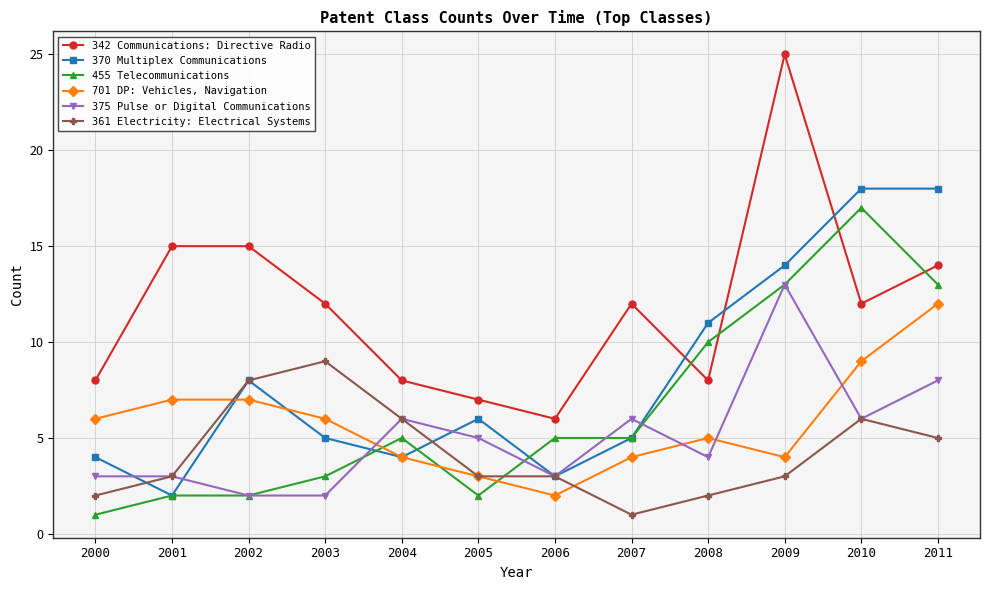

How many data points does each series have?

12